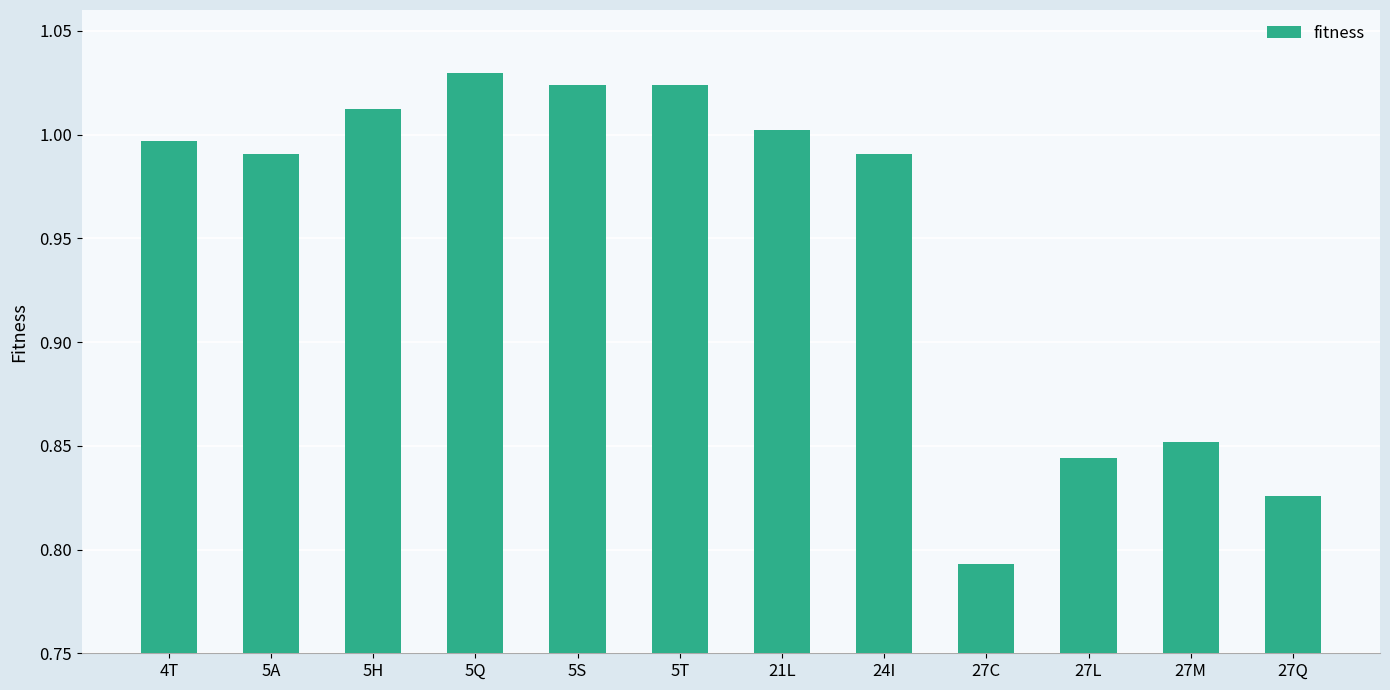

Between 24I and 27M, which is larger?

24I